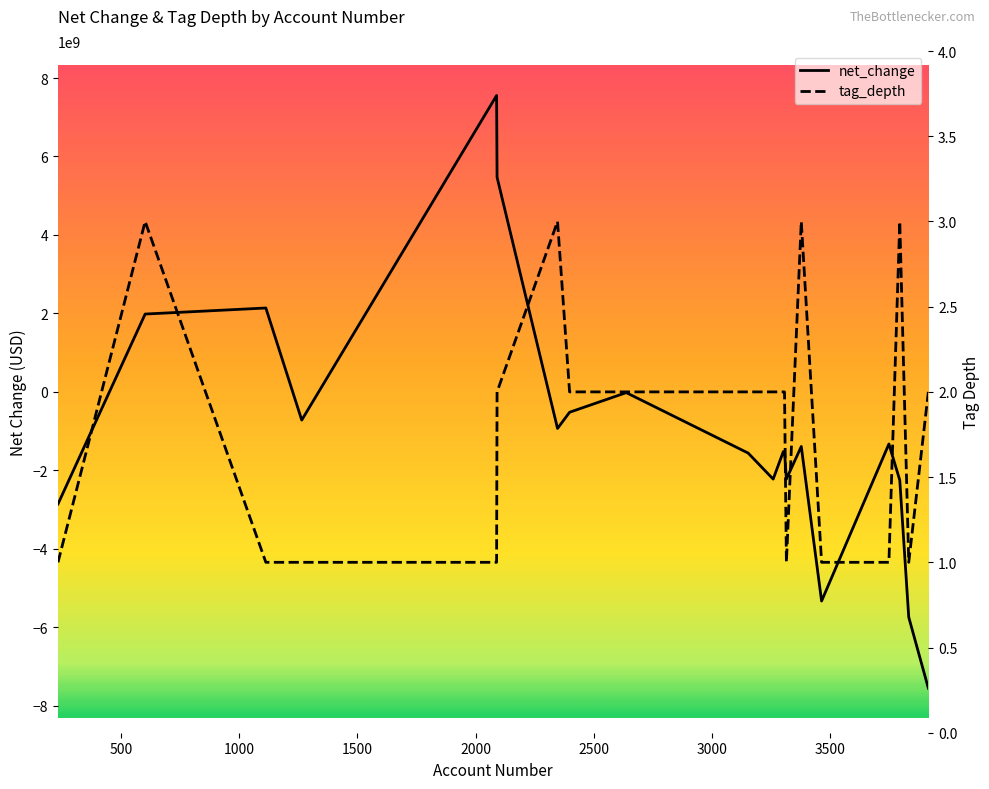

At 3000, list the series in order from smallest to largest.

net_change, tag_depth